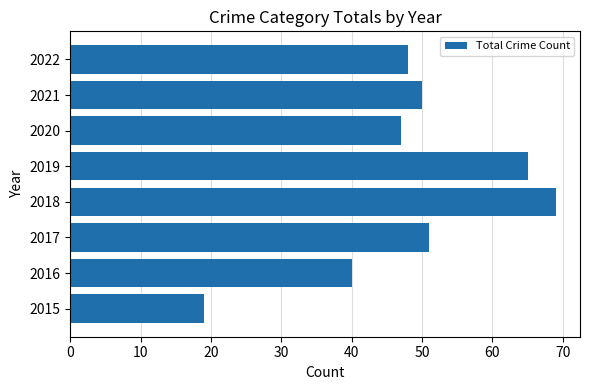

Is it true that the value at 2019 is 65?

True